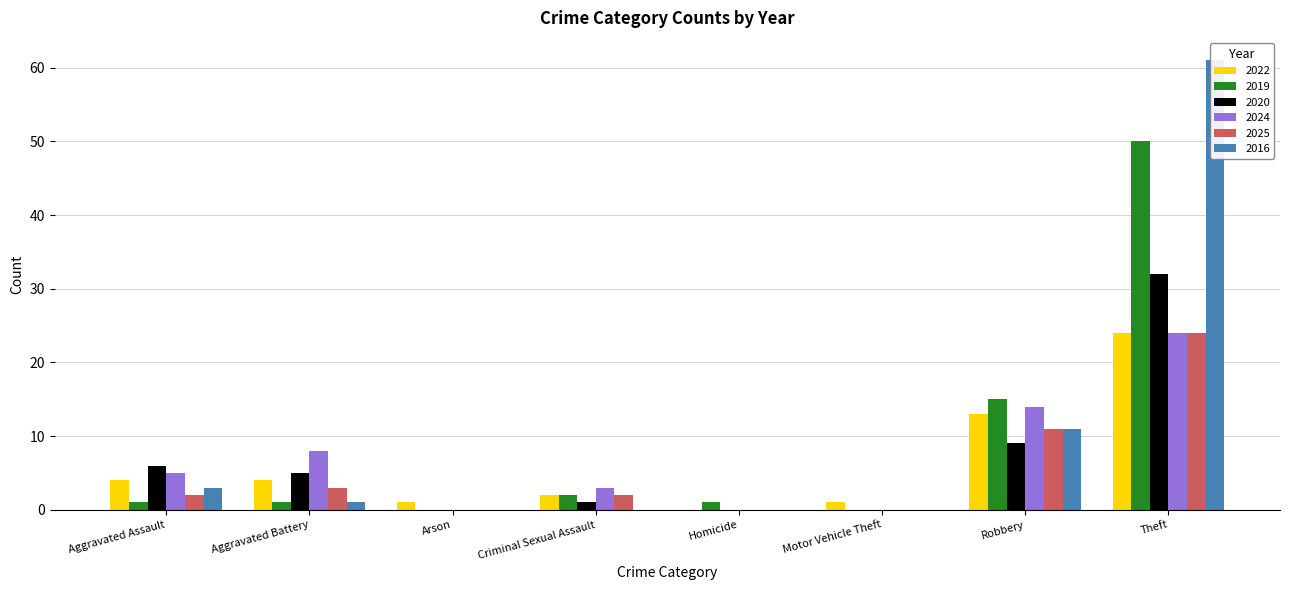

What is the total value across all series at Theft?

215